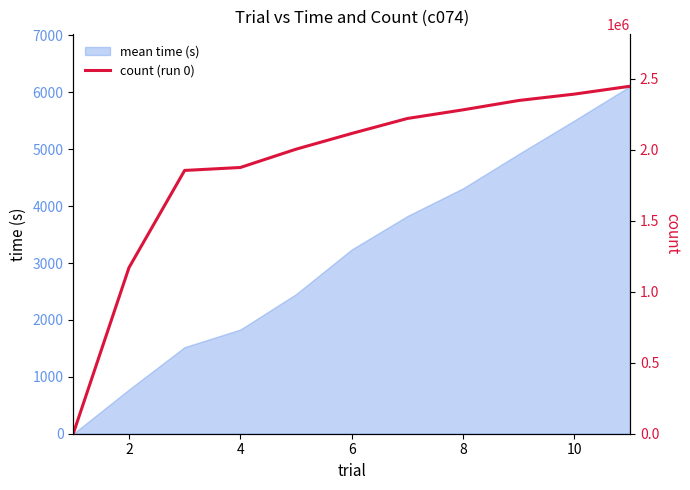

How many categories are shown in the chart?

11